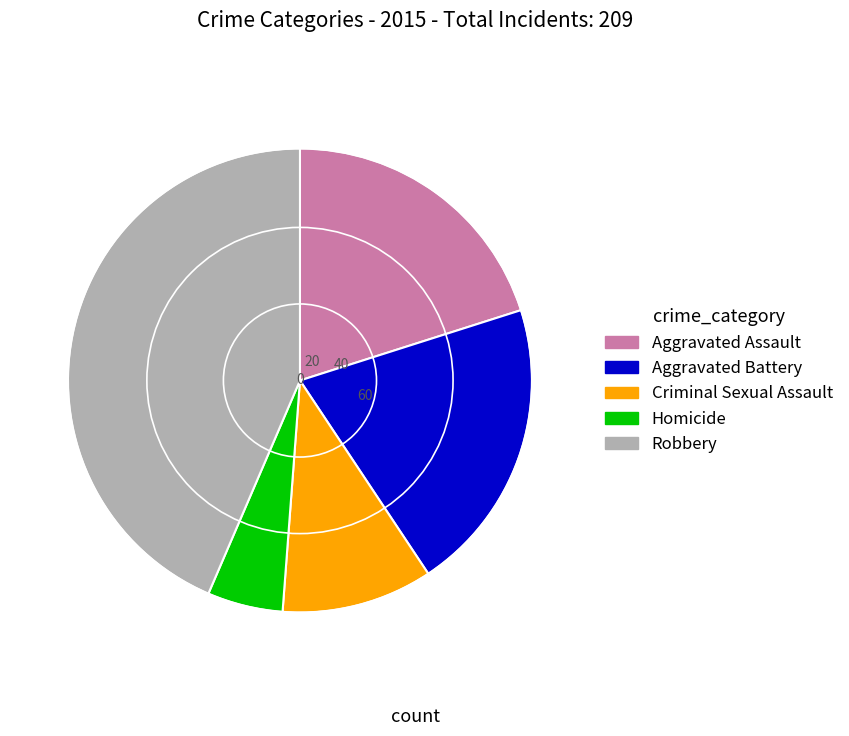

Is there any slice that represents more than half of the pie?

No